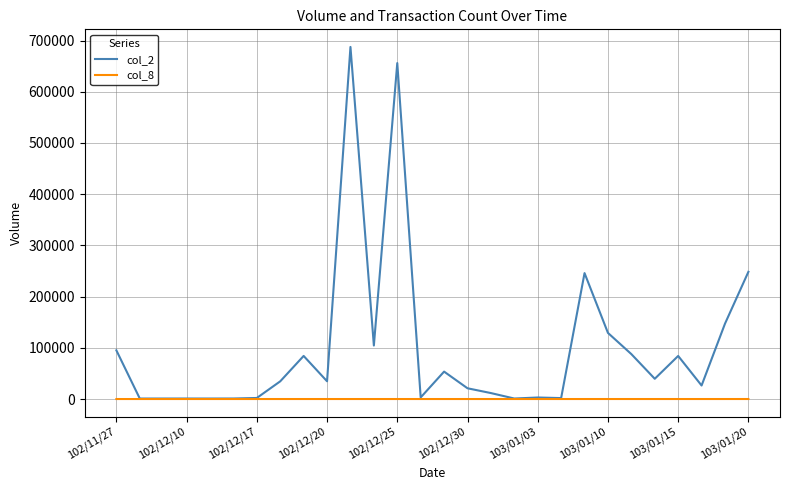

What is the difference between the second highest and second lowest values in the col_8 series?

14